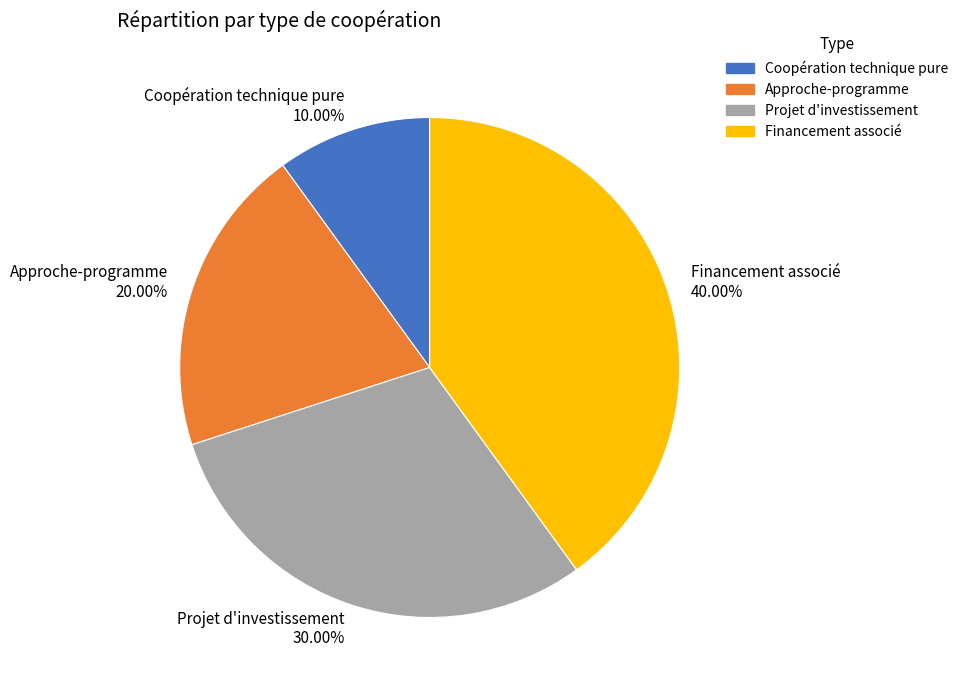

To the nearest percent, what portion does Coopération technique pure represent?

10%